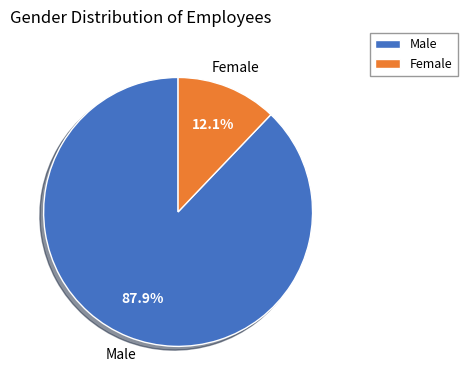

Between Female and Male, which is larger?

Male